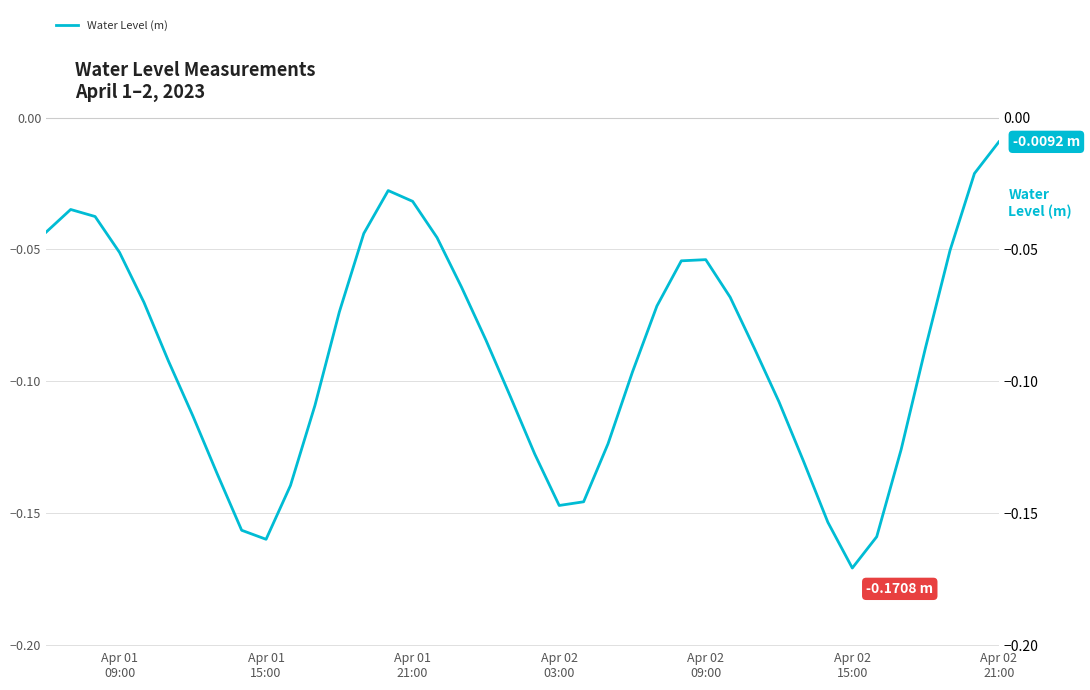

What is the difference between the maximum and minimum values?

0.2